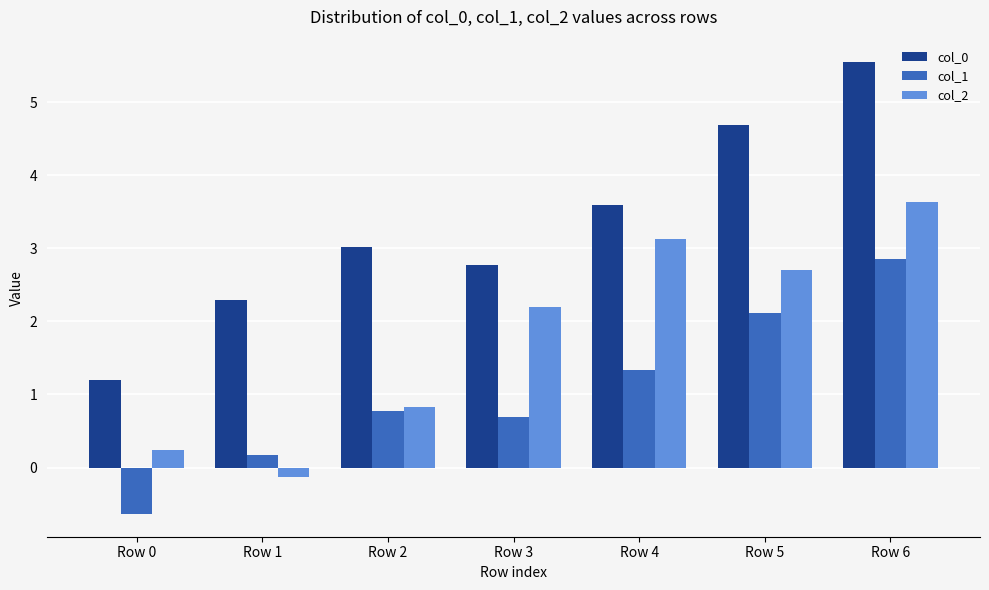

Reading left to right, transcribe all the data shown in this chart.

col_0: Row 0=1.2	Row 1=2.3	Row 2=3.0	Row 3=2.8	Row 4=3.6	Row 5=4.7	Row 6=5.5
col_1: Row 0=-0.6	Row 1=0.2	Row 2=0.8	Row 3=0.7	Row 4=1.3	Row 5=2.1	Row 6=2.9
col_2: Row 0=0.2	Row 1=-0.1	Row 2=0.8	Row 3=2.2	Row 4=3.1	Row 5=2.7	Row 6=3.6